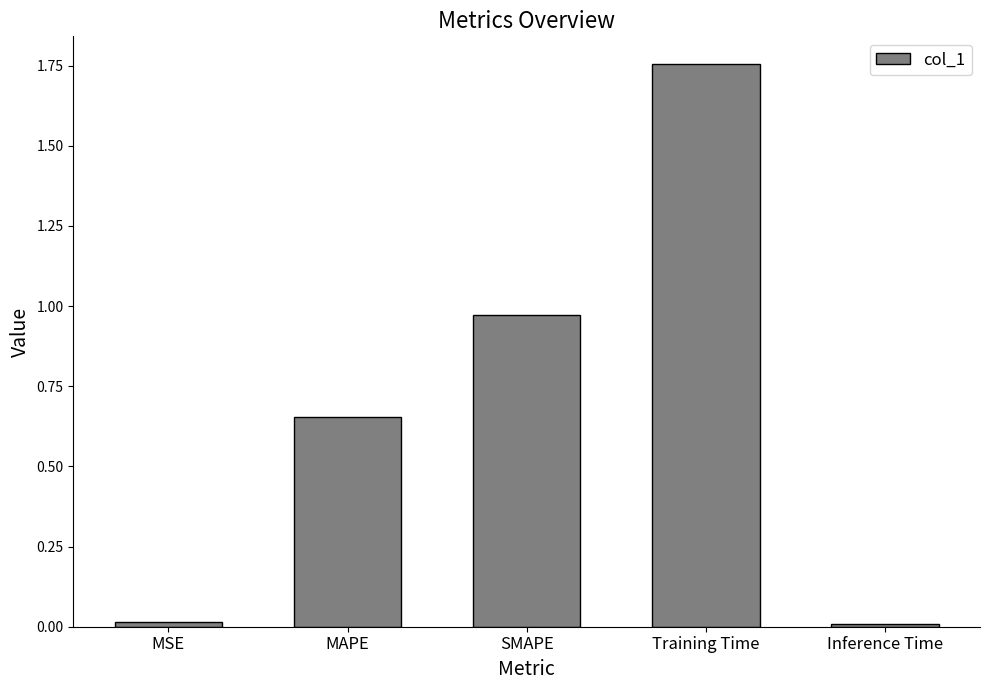

How many series are shown in this chart?

1